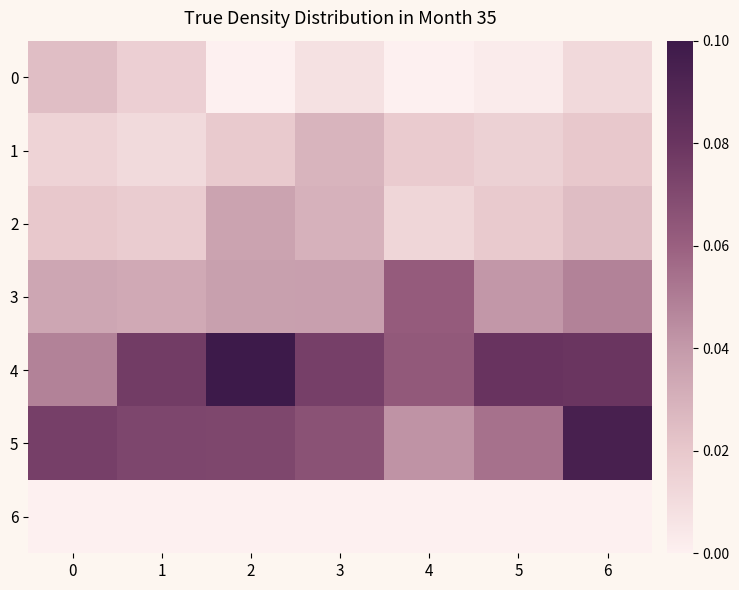

Which has a higher value, 2 or 5?

5